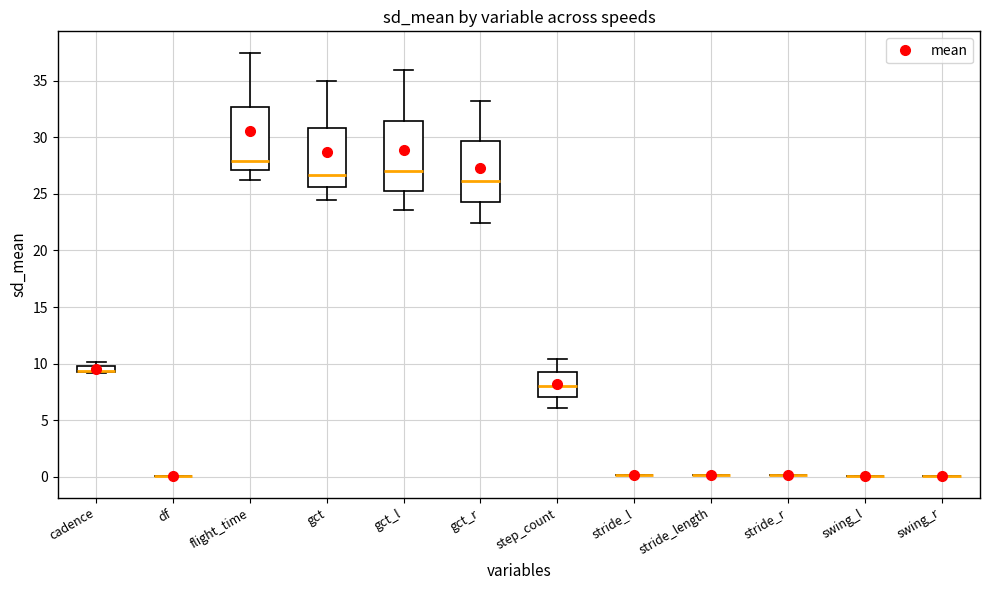

Comparing the boxes themselves (not the whiskers), which one is the tallest?

gct_l